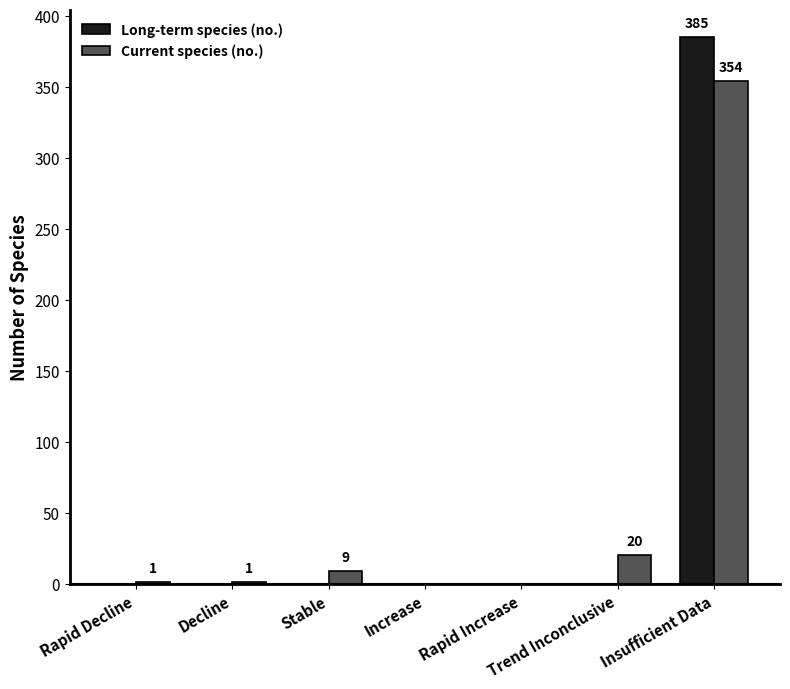

Which category has the highest value in the Long-term species (no.) series?

Insufficient Data